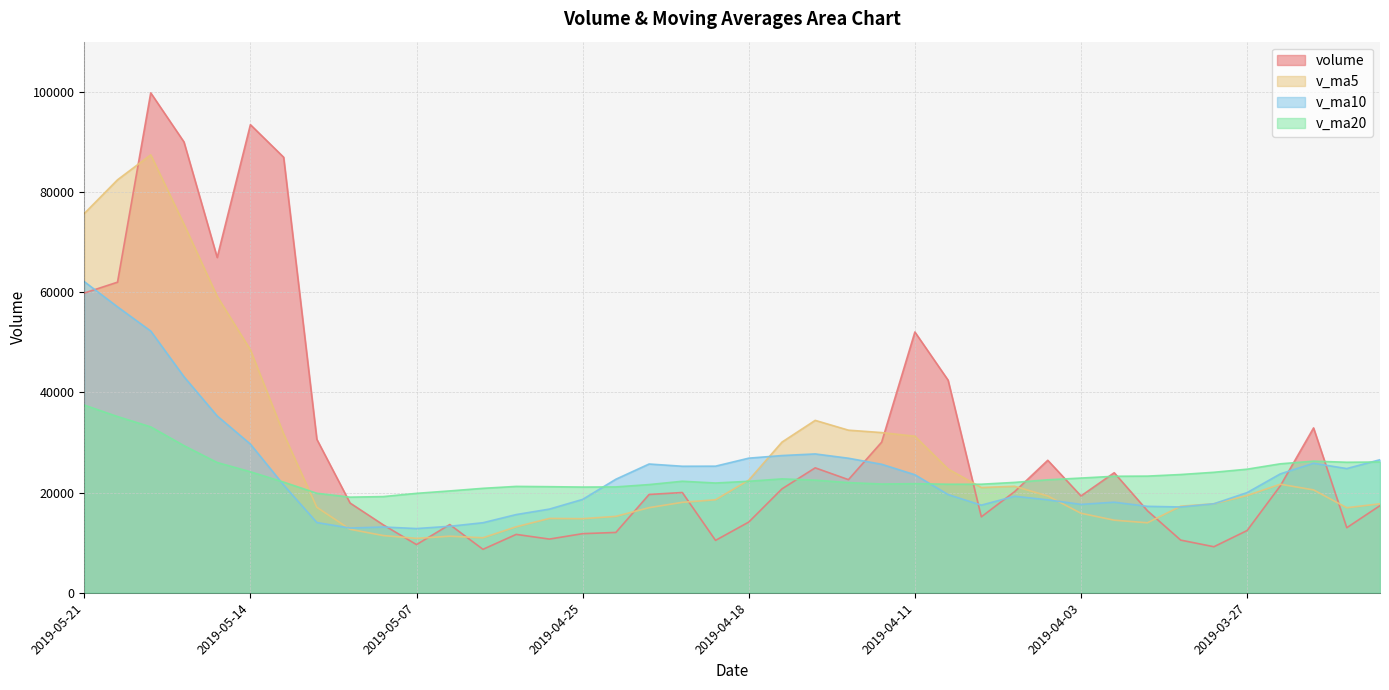

Reading left to right, list all the values displayed in this chart.

volume: 2019-05-21=59834.2	2019-05-20=62000.2	2019-05-17=99780.9	2019-05-16=89990.1	2019-05-15=66936.4	2019-05-14=93434.7	2019-05-13=86938.2	2019-05-10=30635.4	2019-05-09=17918.6	2019-05-08=13566.4	2019-05-07=9627.4	2019-05-06=13623.9	2019-04-30=8683.9	2019-04-29=11663.2	2019-04-26=10728.9	2019-04-25=11809.8	2019-04-24=12052.6	2019-04-23=19633.6	2019-04-22=20021.0	2019-04-19=10468.9	2019-04-18=14123.9	2019-04-17=20751.0	2019-04-16=24947.8	2019-04-15=22590.1	2019-04-12=30075.5	2019-04-11=52055.3	2019-04-10=42437.8	2019-04-09=15165.0	2019-04-08=20184.0	2019-04-04=26452.2	2019-04-03=19334.6	2019-04-02=23972.7	2019-04-01=16381.7	2019-03-29=10525.1	2019-03-28=9200.2	2019-03-27=12434.6	2019-03-26=21360.9	2019-03-25=32912.5	2019-03-22=12998.4	2019-03-21=17406.8
v_ma5: 2019-05-21=75708.3	2019-05-20=82428.4	2019-05-17=87416.0	2019-05-16=73586.9	2019-05-15=59172.7	2019-05-14=48498.7	2019-05-13=31737.2	2019-05-10=17074.3	2019-05-09=12684.0	2019-05-08=11432.9	2019-05-07=10865.4	2019-05-06=11301.9	2019-04-30=10987.7	2019-04-29=13177.6	2019-04-26=14849.2	2019-04-25=14797.2	2019-04-24=15260.0	2019-04-23=16999.7	2019-04-22=18062.5	2019-04-19=18576.3	2019-04-18=22497.7	2019-04-17=30083.9	2019-04-16=34421.3	2019-04-15=32464.7	2019-04-12=31983.5	2019-04-11=31258.9	2019-04-10=24714.7	2019-04-09=21021.7	2019-04-08=21265.0	2019-04-04=19333.2	2019-04-03=15882.9	2019-04-02=14502.9	2019-04-01=13980.5	2019-03-29=17286.7	2019-03-28=17781.3	2019-03-27=19422.6	2019-03-26=21676.8	2019-03-25=20544.4	2019-03-22=16983.8	2019-03-21=17769.9
v_ma10: 2019-05-21=62103.5	2019-05-20=57082.8	2019-05-17=52245.2	2019-05-16=43135.5	2019-05-15=35302.8	2019-05-14=29682.0	2019-05-13=21519.5	2019-05-10=14031.0	2019-05-09=12930.8	2019-05-08=13141.0	2019-05-07=12831.3	2019-05-06=13281.0	2019-04-30=13993.7	2019-04-29=15620.0	2019-04-26=16712.7	2019-04-25=18647.4	2019-04-24=22672.0	2019-04-23=25710.5	2019-04-22=25263.6	2019-04-19=25279.9	2019-04-18=26878.3	2019-04-17=27399.3	2019-04-16=27721.5	2019-04-15=26864.9	2019-04-12=25658.4	2019-04-11=23570.8	2019-04-10=19608.8	2019-04-09=17501.1	2019-04-08=19275.8	2019-04-04=18557.3	2019-04-03=17652.7	2019-04-02=18089.8	2019-04-01=17262.5	2019-03-29=17135.2	2019-03-28=17775.6	2019-03-27=20002.3	2019-03-26=23741.5	2019-03-25=25855.0	2019-03-22=24801.4	2019-03-21=26566.9
v_ma20: 2019-05-21=37467.4	2019-05-20=35181.9	2019-05-17=33119.4	2019-05-16=29377.8	2019-05-15=26007.8	2019-05-14=24164.7	2019-05-13=22095.8	2019-05-10=19870.7	2019-05-09=19097.2	2019-05-08=19210.5	2019-05-07=19854.8	2019-05-06=20340.1	2019-04-30=20857.6	2019-04-29=21242.5	2019-04-26=21185.6	2019-04-25=21109.1	2019-04-24=21140.4	2019-04-23=21605.8	2019-04-22=22269.7	2019-04-19=21918.6	2019-04-18=22265.5	2019-04-17=22744.6	2019-04-16=22492.0	2019-04-15=22000.1	2019-04-12=21717.0	2019-04-11=21786.6	2019-04-10=21675.2	2019-04-09=21678.0	2019-04-08=22038.6	2019-04-04=22562.1	2019-04-03=22905.2	2019-04-02=23266.0	2019-04-01=23294.9	2019-03-29=23611.7	2019-03-28=24059.7	2019-03-27=24677.2	2019-03-26=25750.2	2019-03-25=26282.0	2019-03-22=26060.8	2019-03-21=26115.2